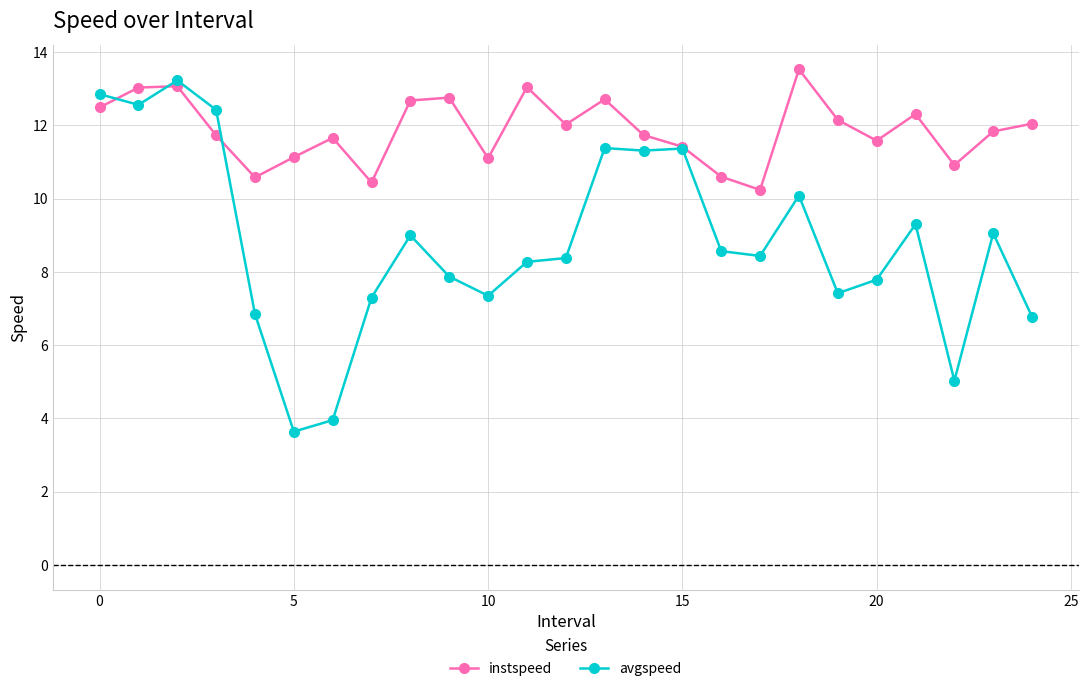

Which series has the largest total across all categories?

instspeed